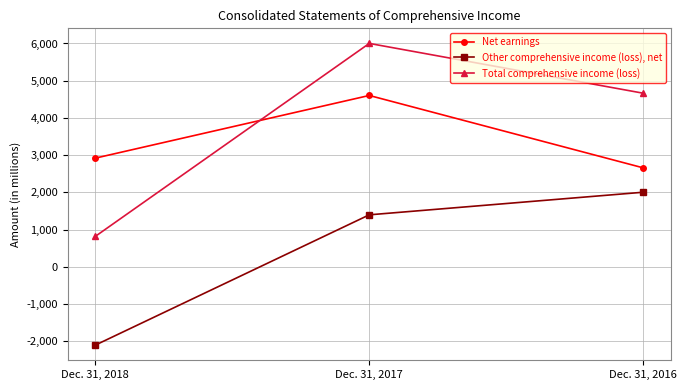

True or false: Total comprehensive income (loss) has a value of 817 at Dec. 31, 2018.

True